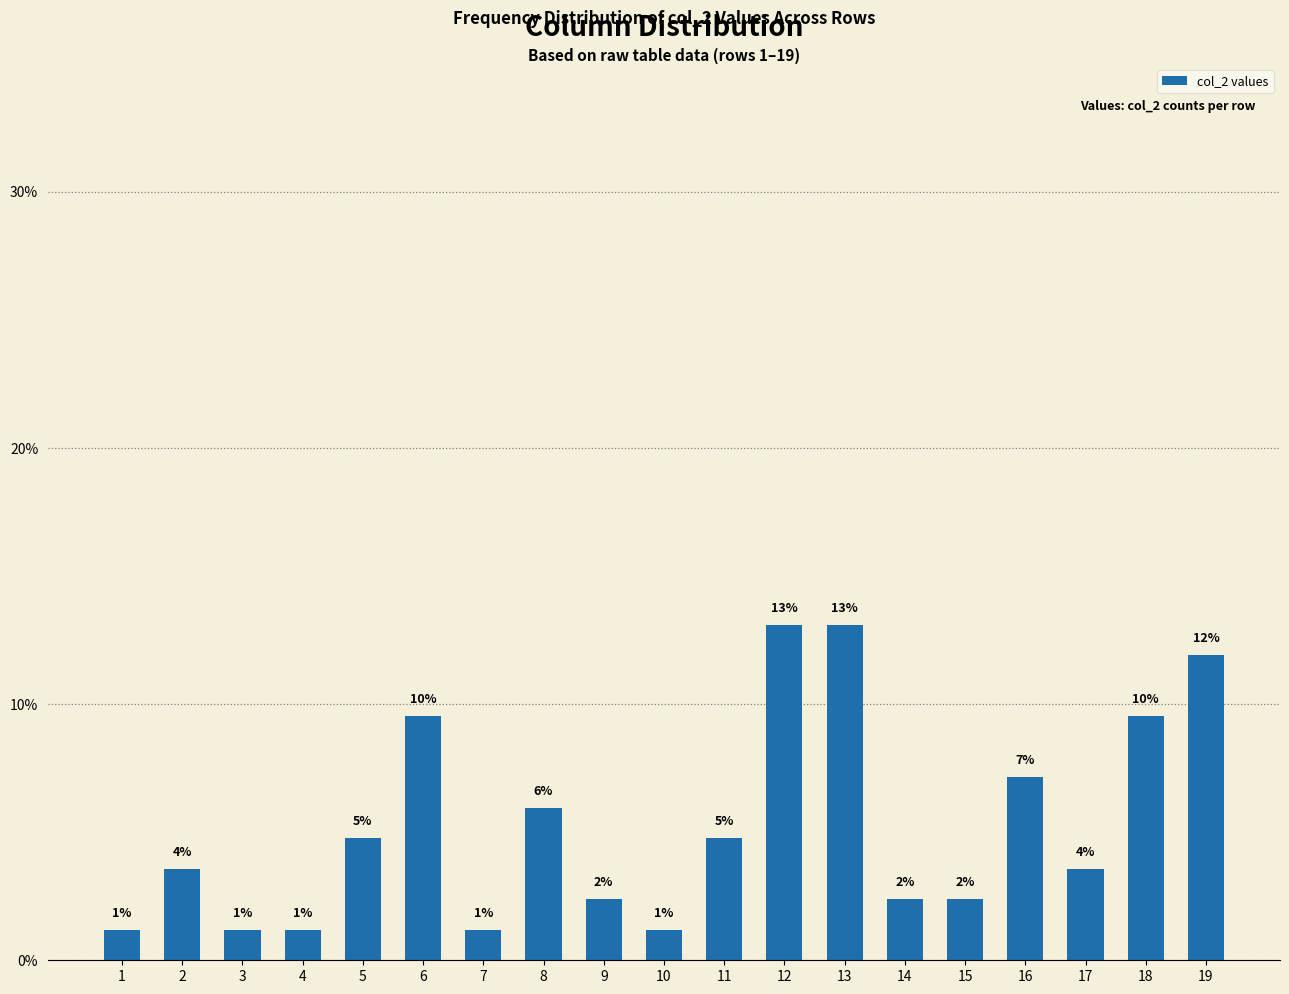

What value does the data have at 1?

1.2